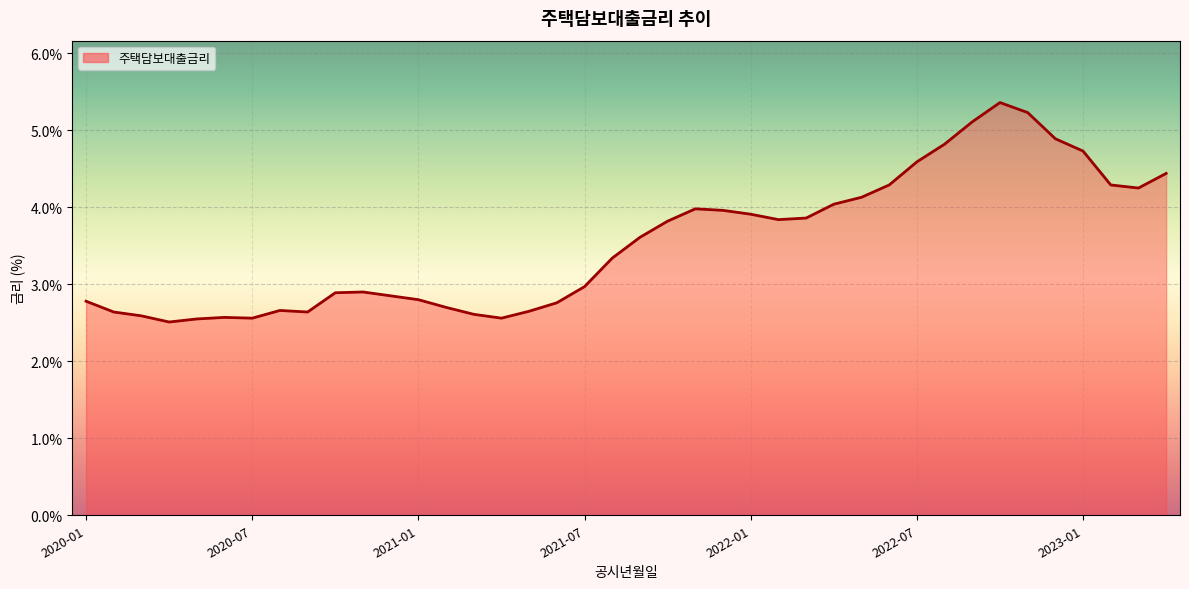

Does the chart display data point markers on the line(s)?

No